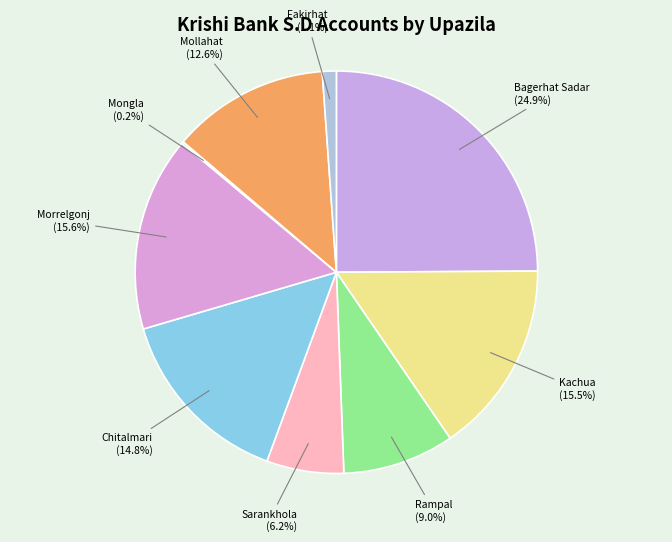

Which slice is the largest?

Bagerhat Sadar